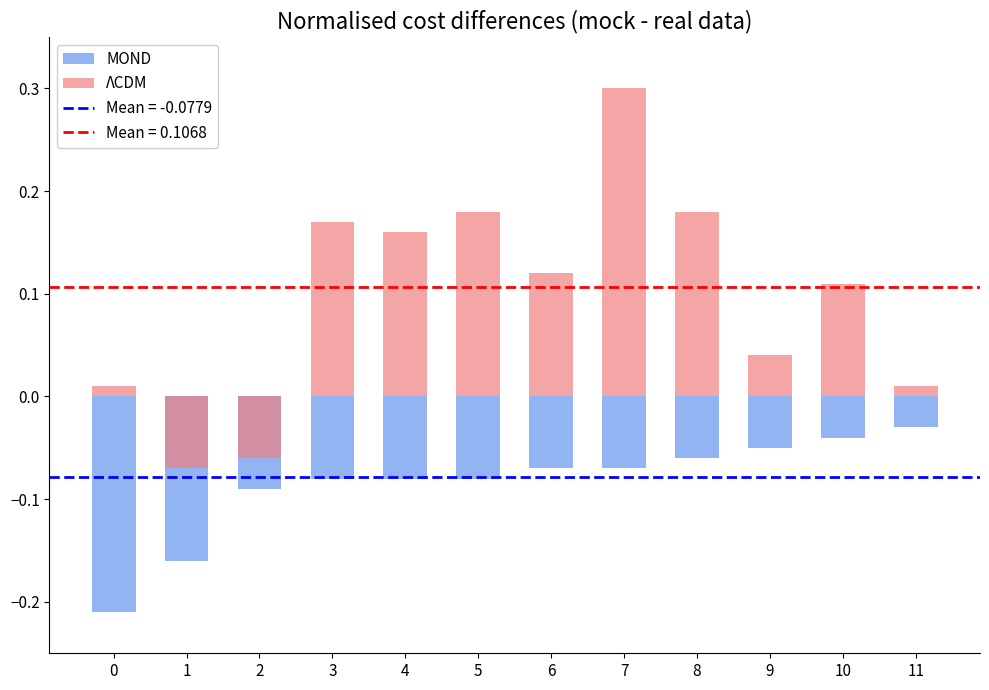

True or false: ΛCDM has a value of -0.0 at 2.

False